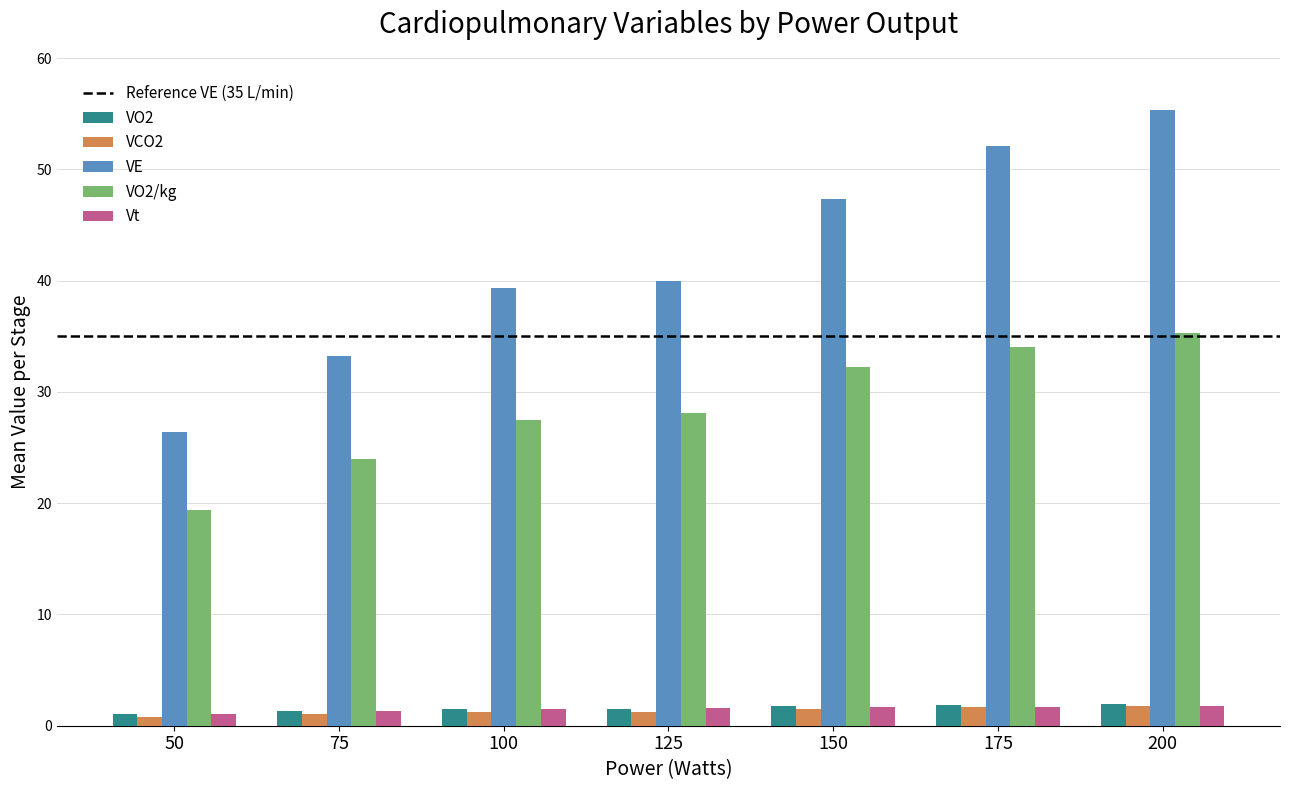

What is the greatest value displayed?

55.3